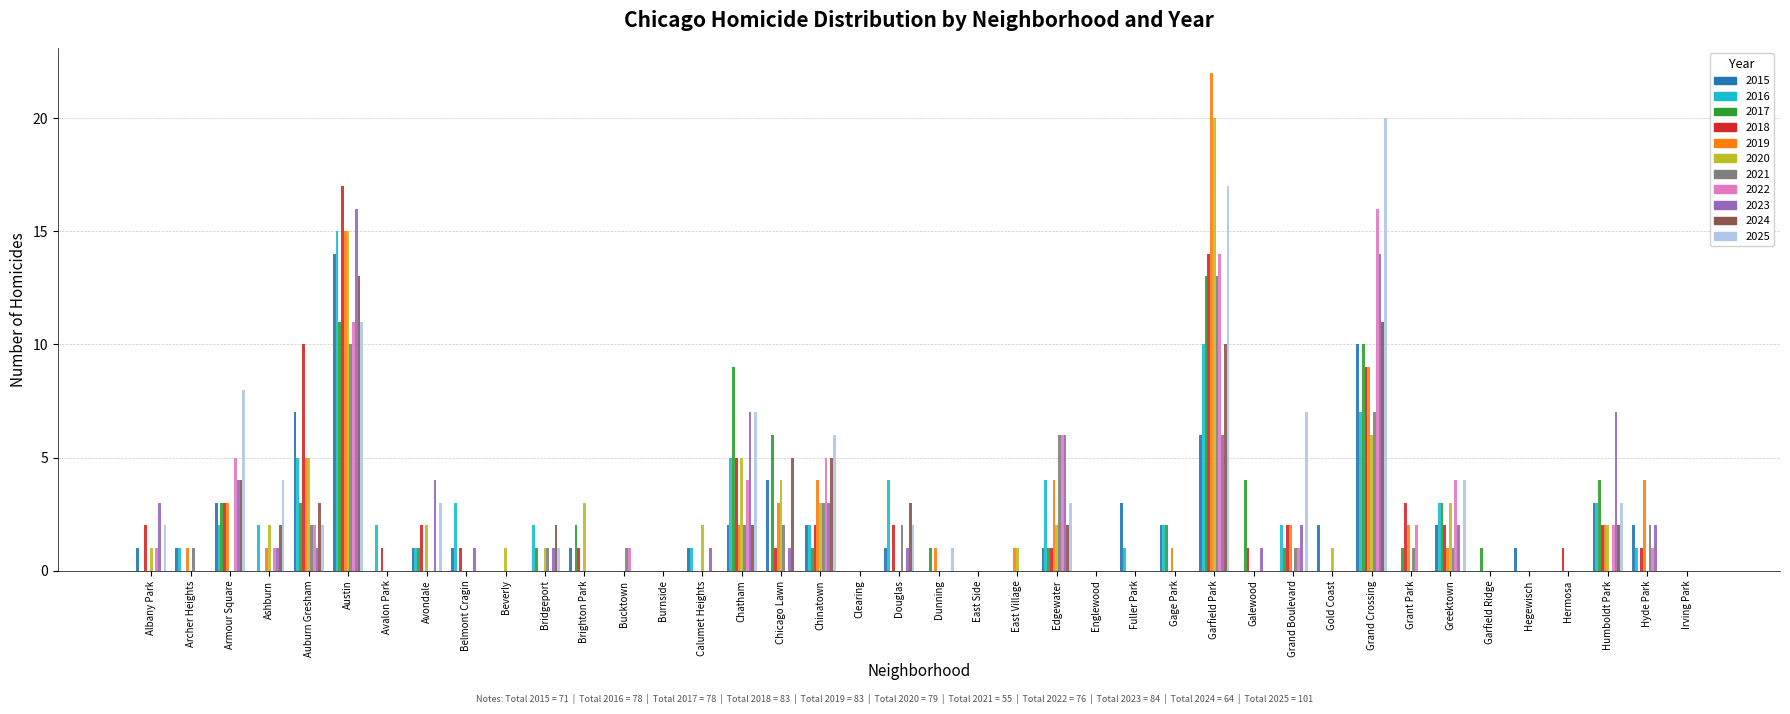

What is the total value across all series at Albany Park?

10